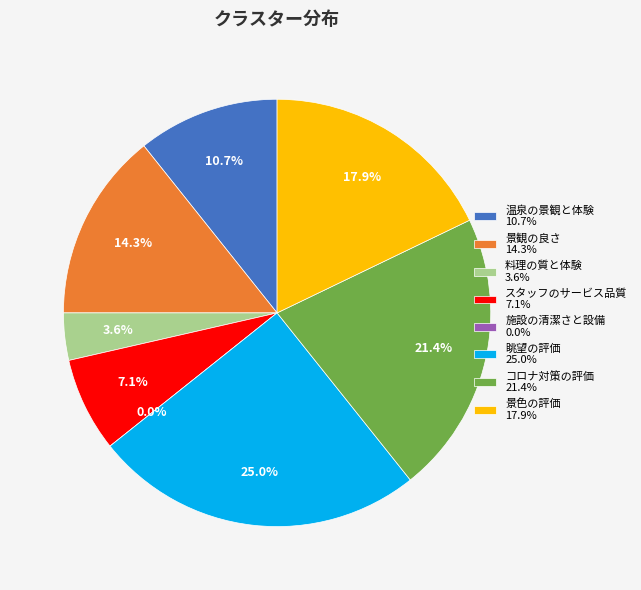

What portion of the pie excludes スタッフのサービス品質?

92.9%